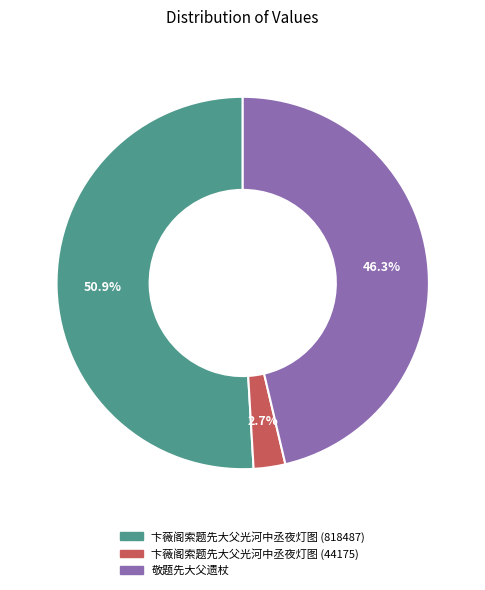

To the nearest percent, what portion does 卞薇阁索题先大父光河中丞夜灯图 (818487) represent?

51%